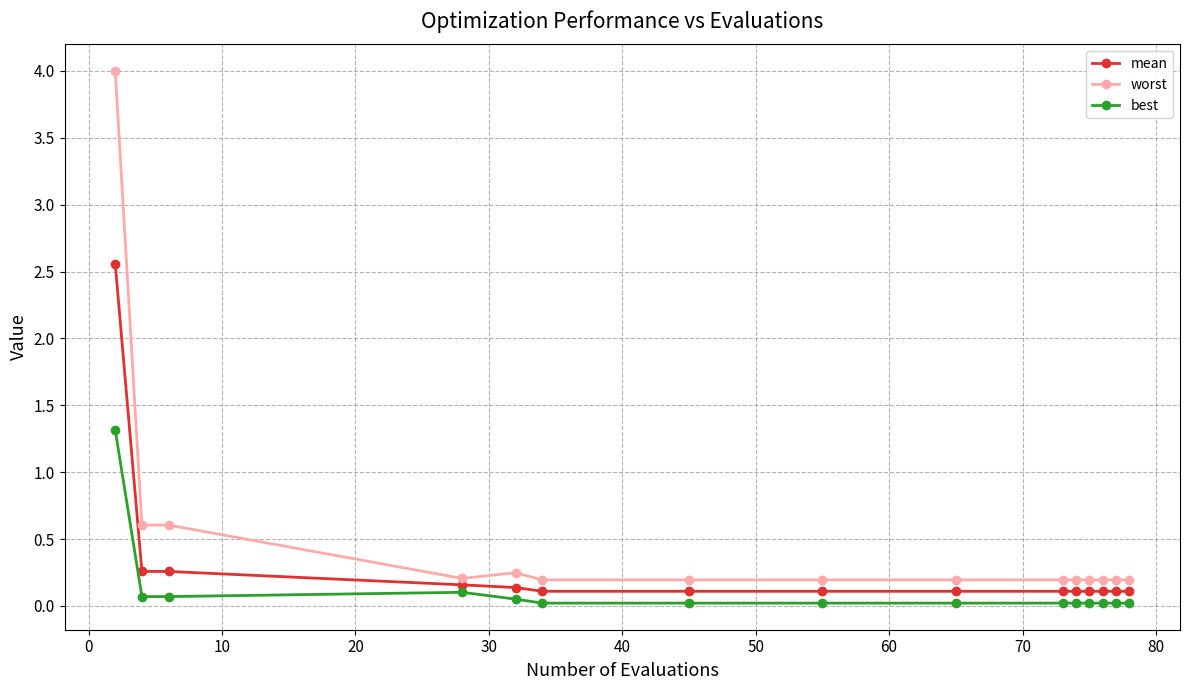

Rank the series by their maximum value, from highest to lowest.

worst, mean, best